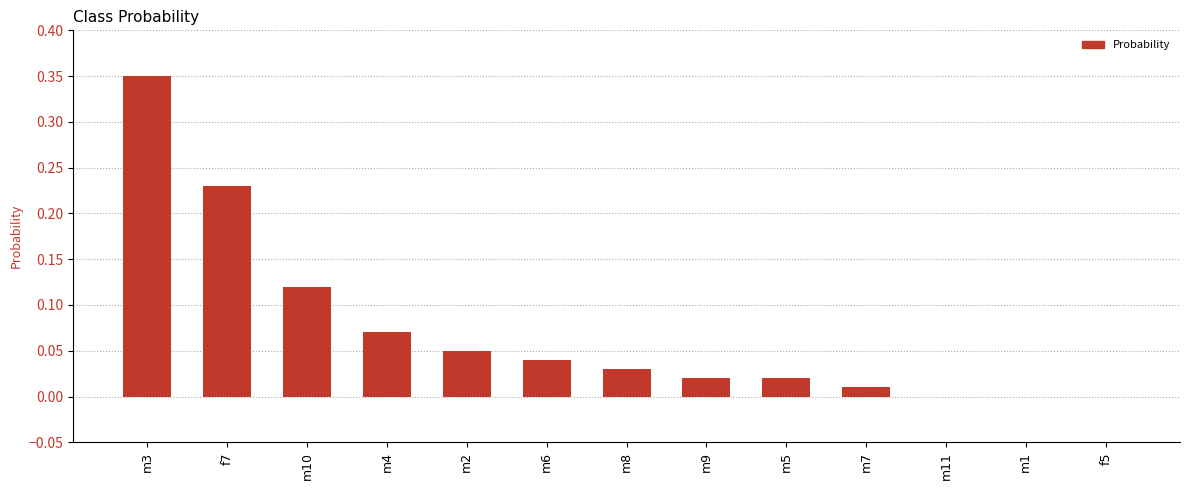

The chart shows a value of 0.0 at m9. True or false?

True